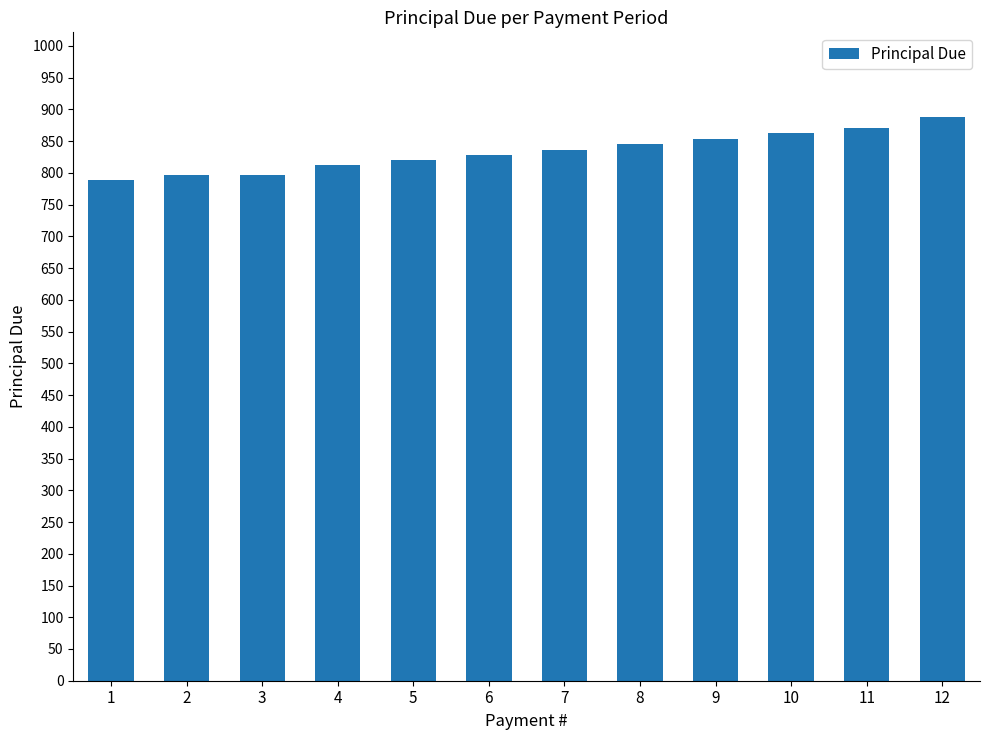

How many bars are there in total?

12